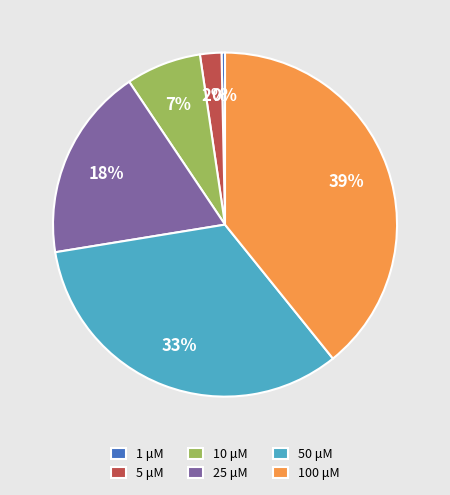

To the nearest percent, what is the combined percentage of 5 μM and 1 μM?

2%